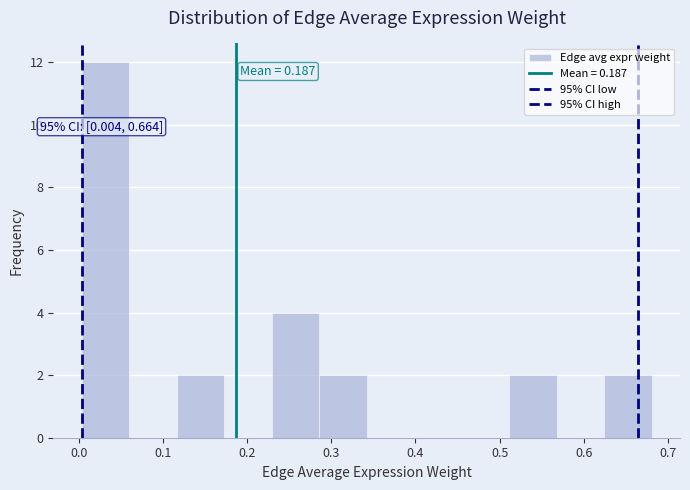

Which range on the x-axis has the tallest bar?

0.00 to 0.06